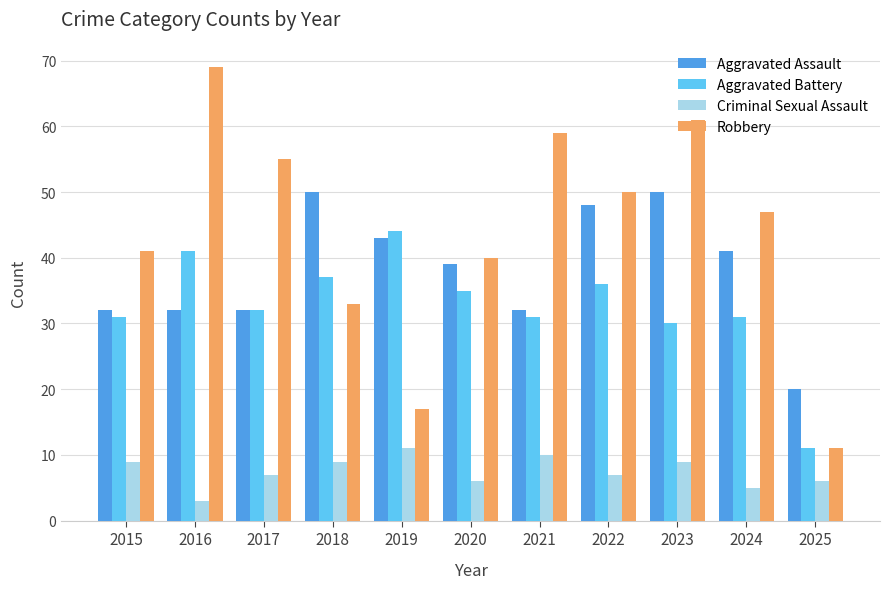

At which label does Criminal Sexual Assault reach its minimum?

2016